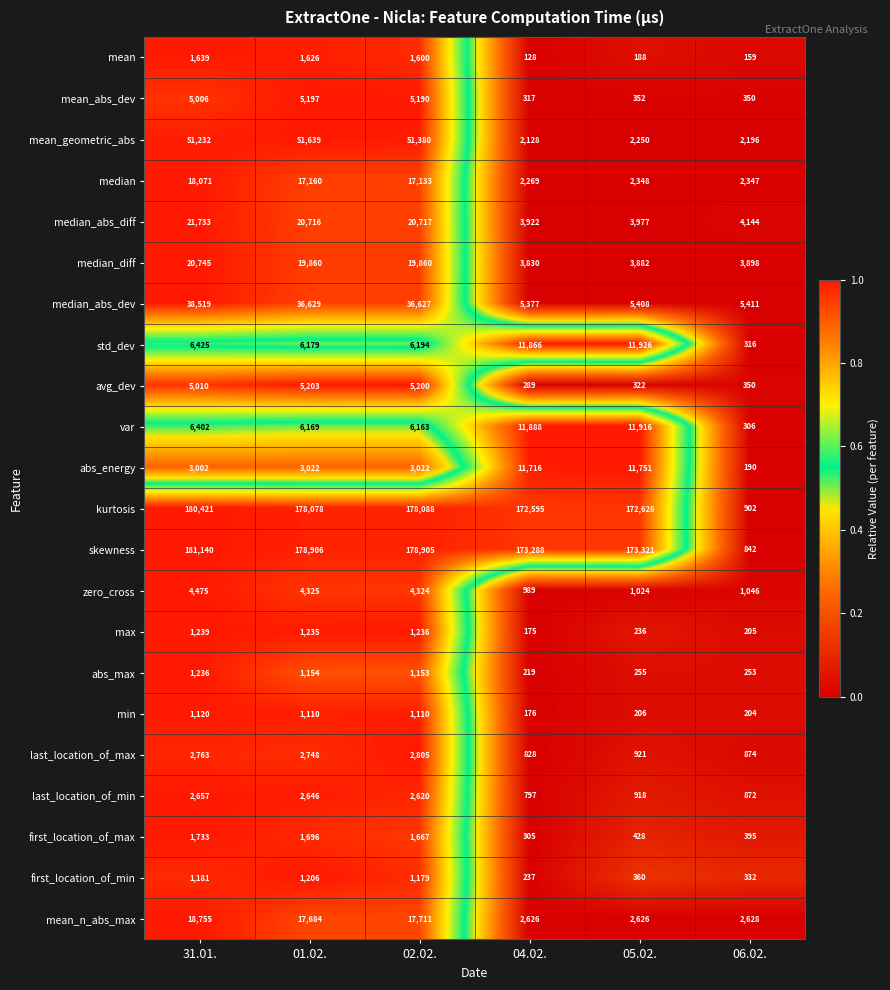

List the series in order of their peak value, highest first.

skewness, kurtosis, mean_geometric_abs, median_abs_dev, median_abs_diff, median_diff, mean_n_abs_max, median, std_dev, var, abs_energy, avg_dev, mean_abs_dev, zero_cross, last_location_of_max, last_location_of_min, first_location_of_max, mean, max, abs_max, first_location_of_min, min